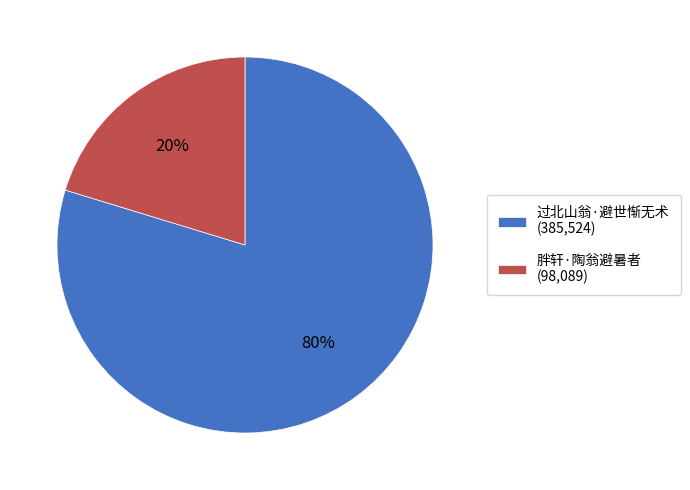

Which category accounts for the majority?

过北山翁·避世惭无术